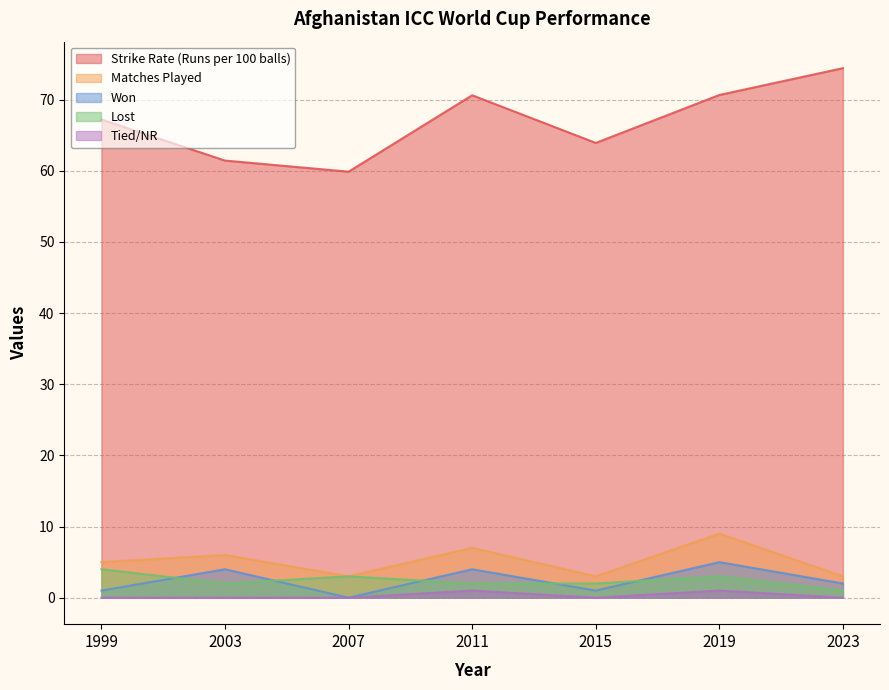

Where is the first local maximum for Lost?

2007